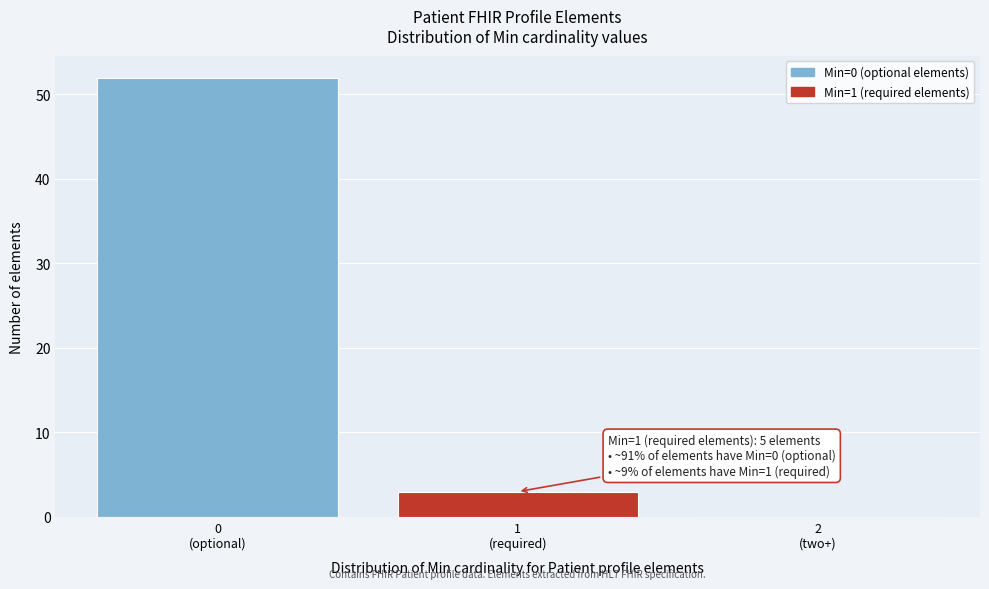

What is the sum of all values?

55